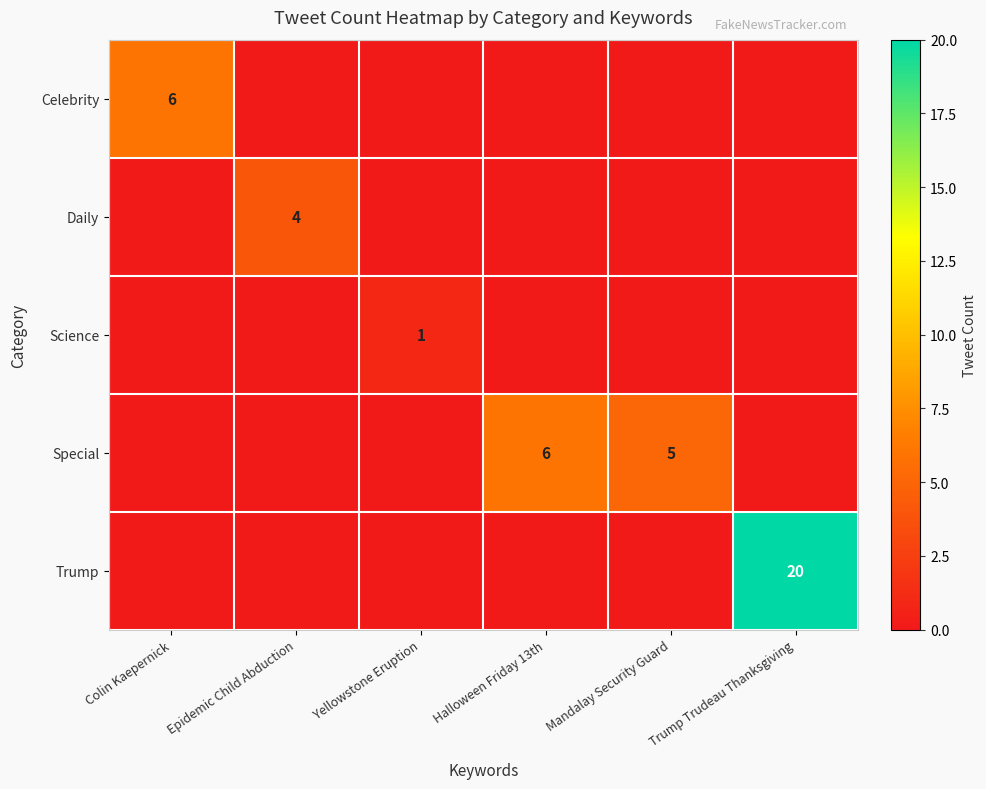

The value of Science at Yellowstone Eruption is 0. True or false?

False